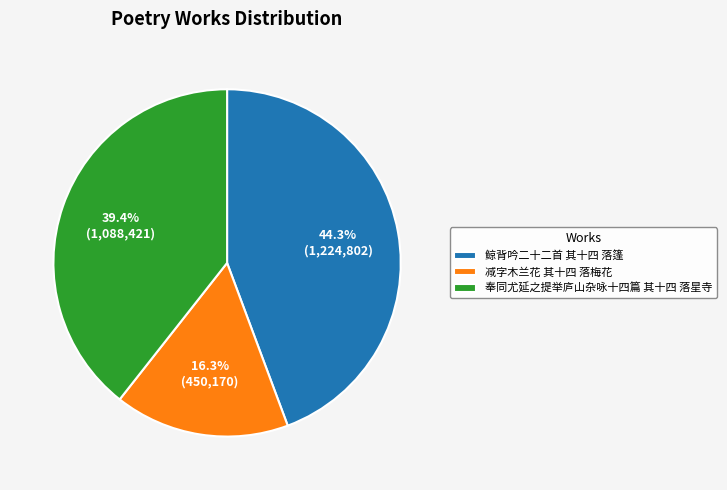

To the nearest percent, what percentage of the pie is 鲸背吟二十二首 其十四 落篷?

44%